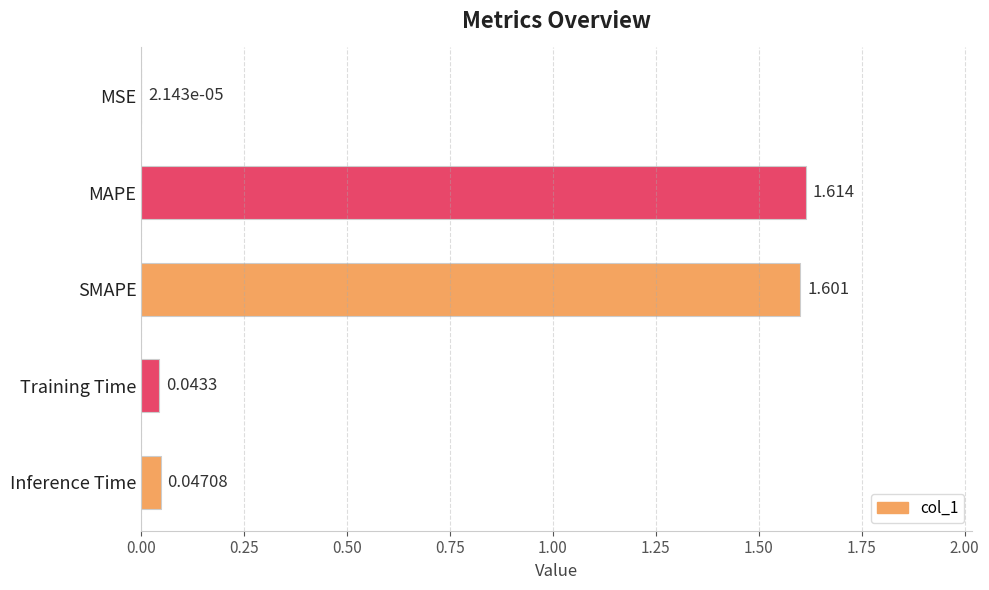

How many data points does each series have?

5